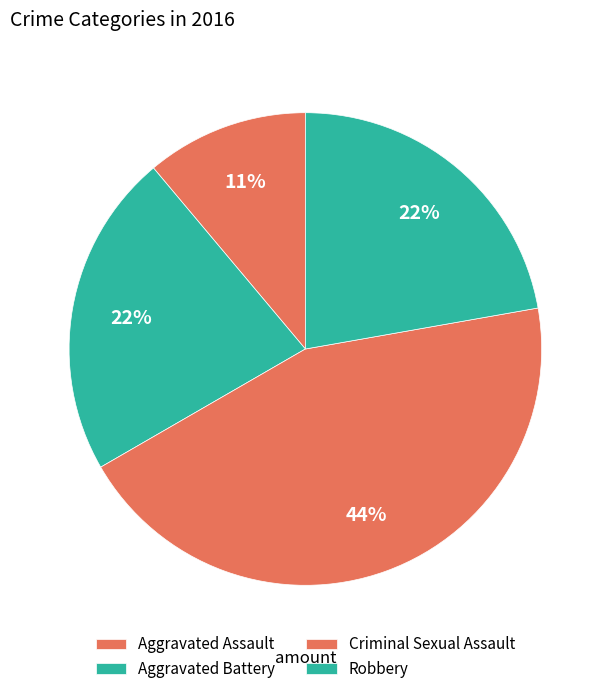

How much of the chart is everything except Criminal Sexual Assault?

55.6%